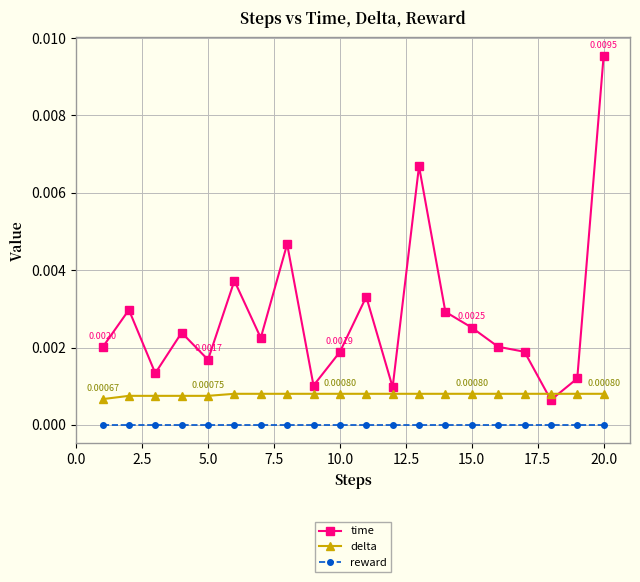

List the series in order of their overall mean, lowest first.

reward, delta, time